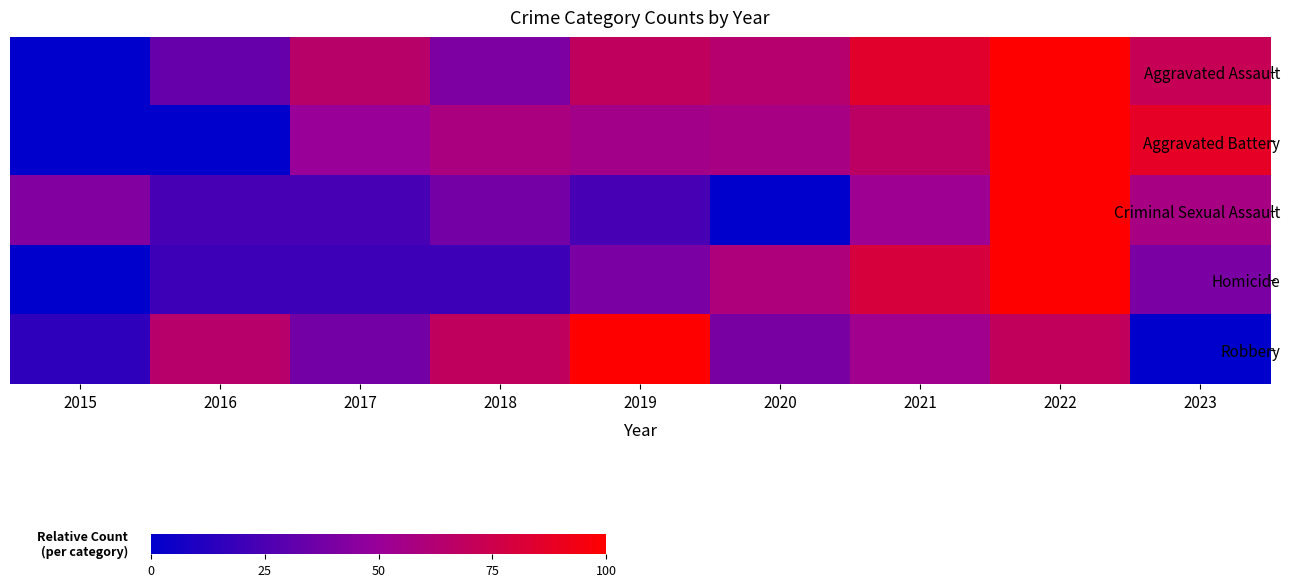

What is the spread (max minus min) of values at 2023?

87.5